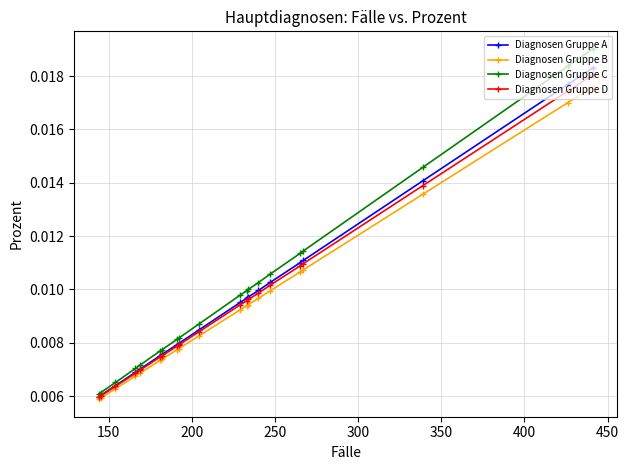

True or false: Diagnosen Gruppe A and Diagnosen Gruppe D intersect in this chart.

False